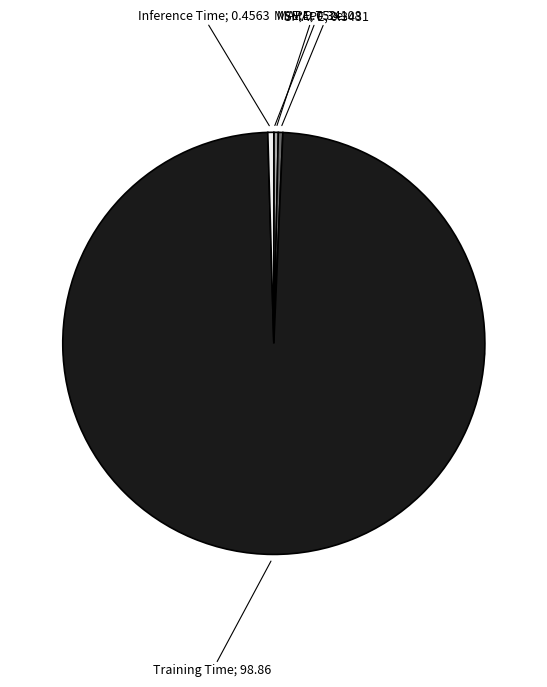

Is it true that MSE is 0% of the pie?

True